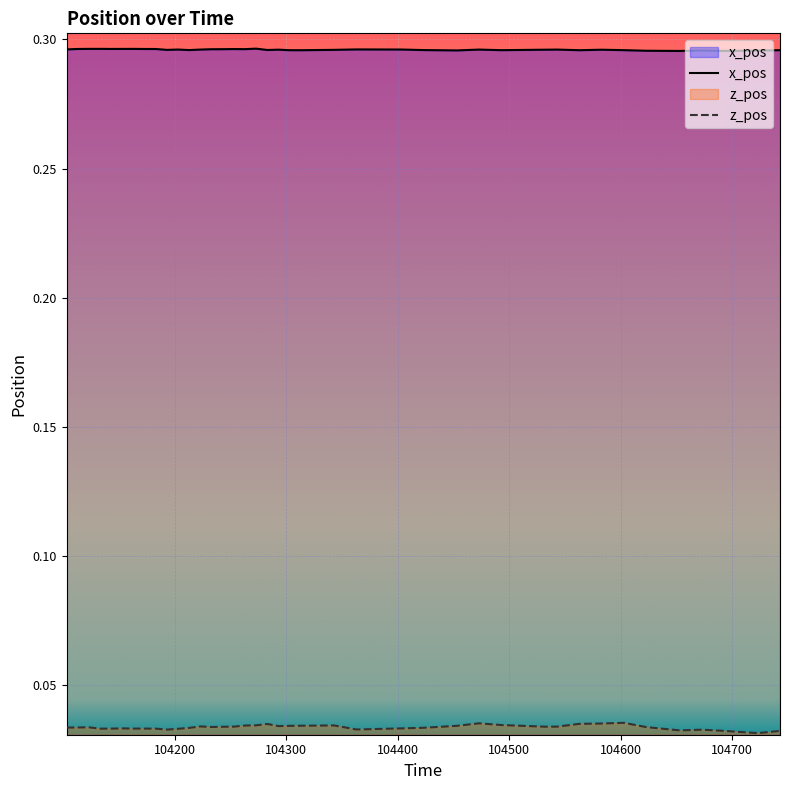

How many lines are shown in the chart?

2